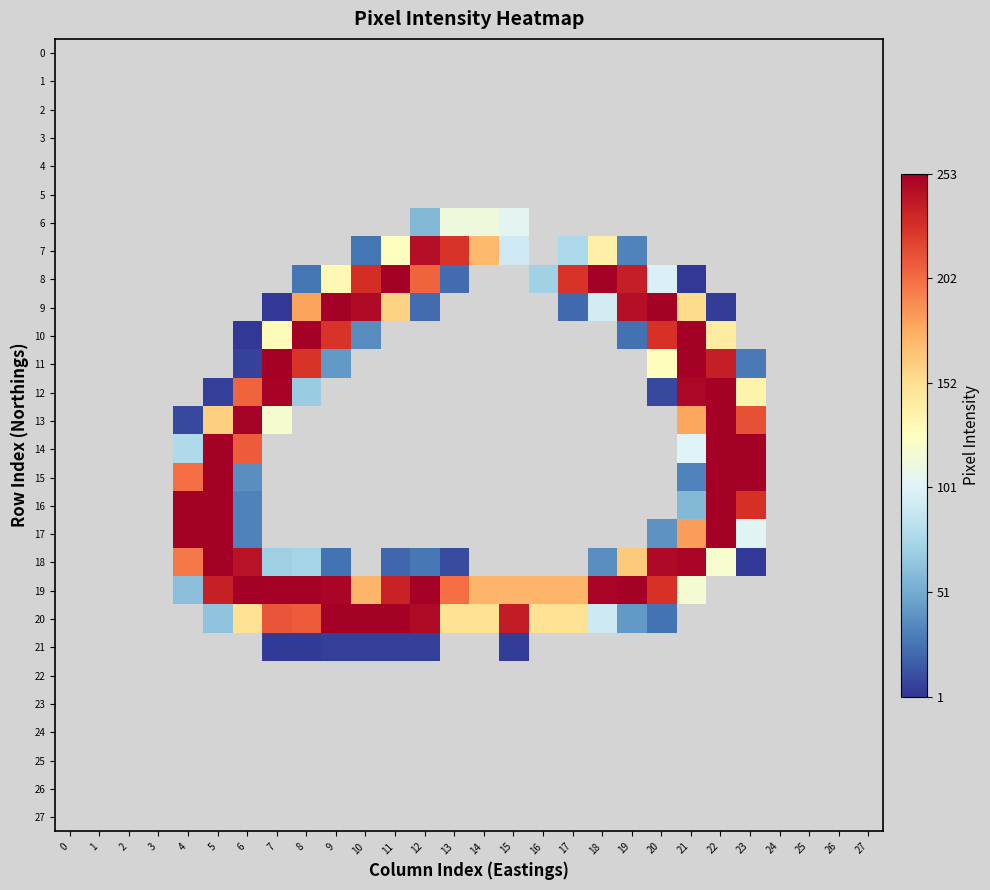

Between 21 and 15, which is larger?

21